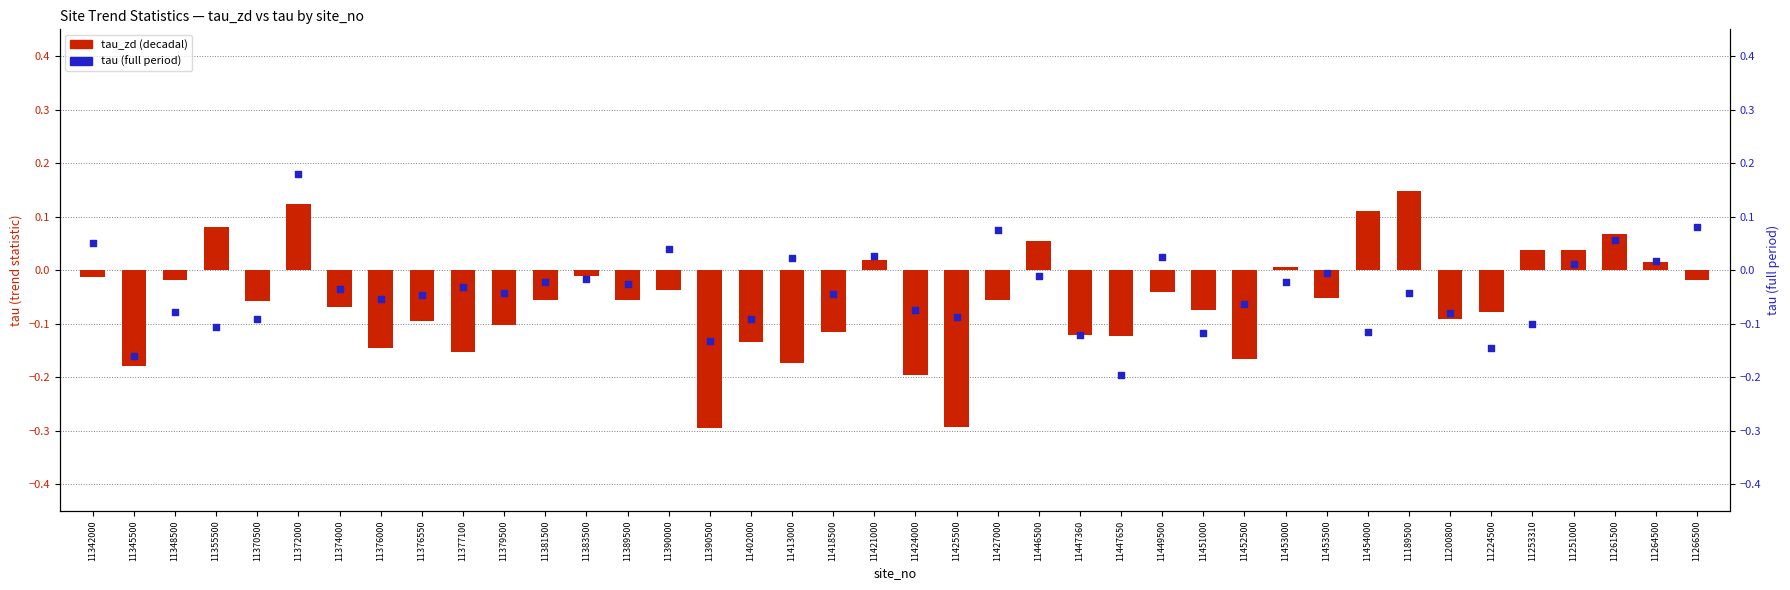

At which category is the sum across all series the highest?

11372000